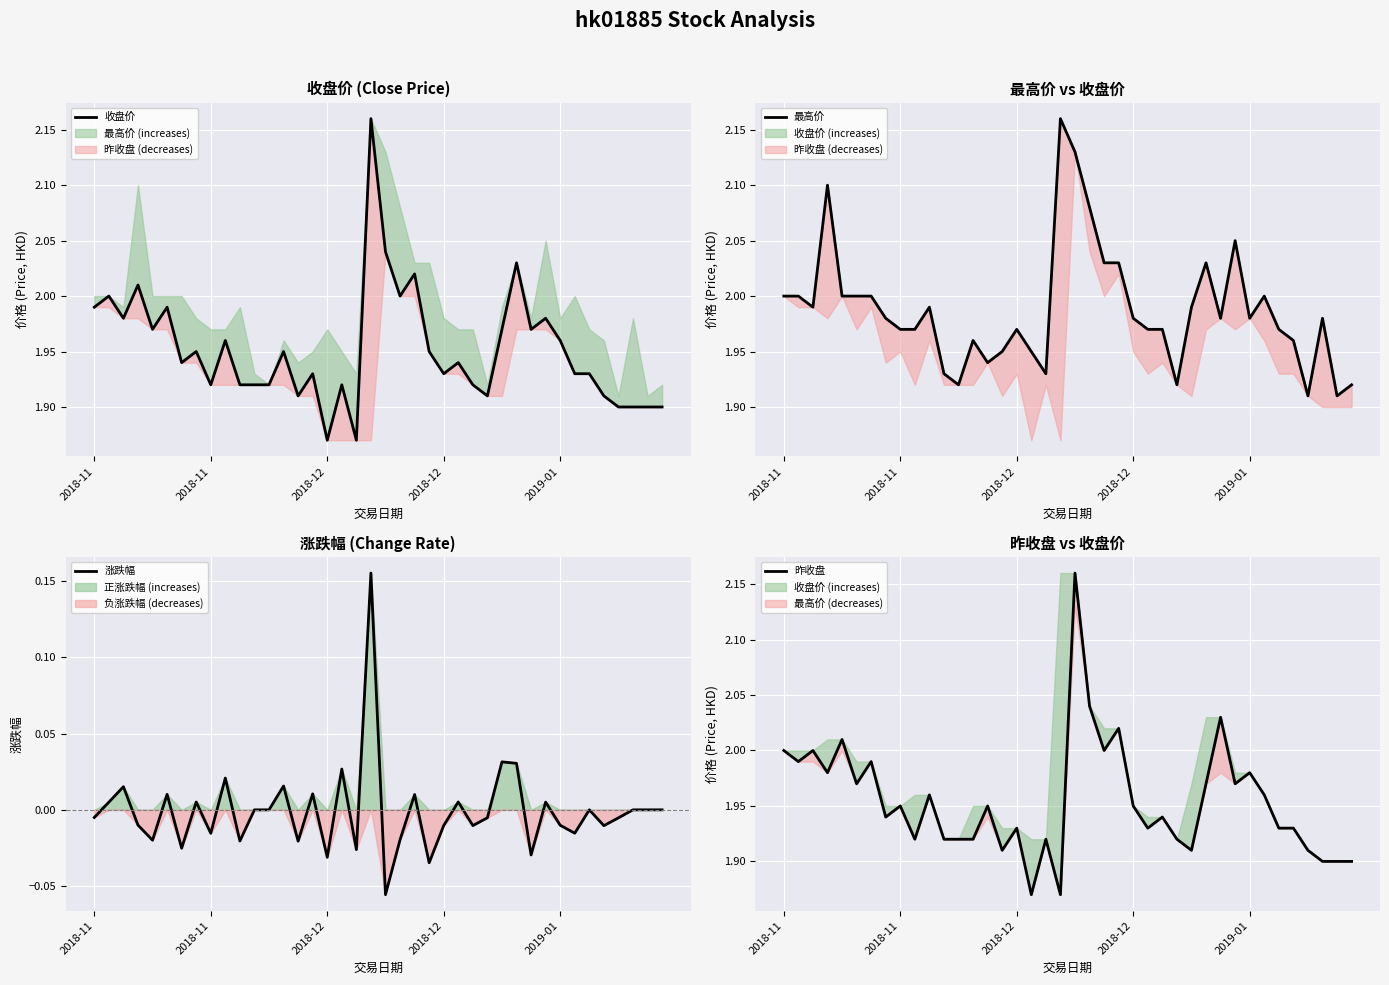

At which label is 昨收盘 closest to 2?

2018-11